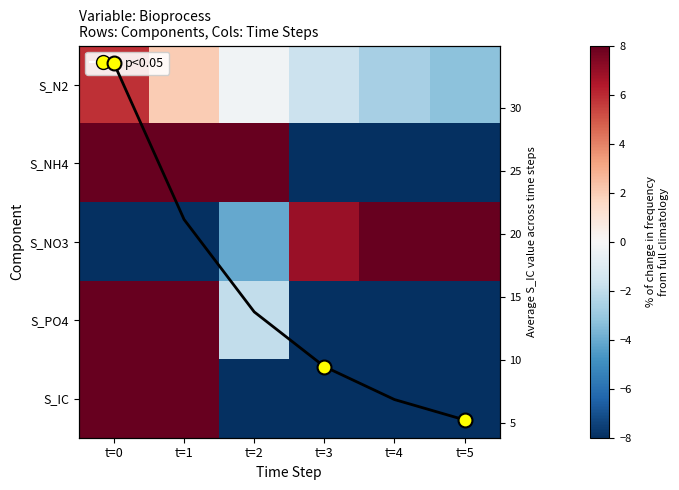

Between t=0 and t=5, which is larger?

t=0